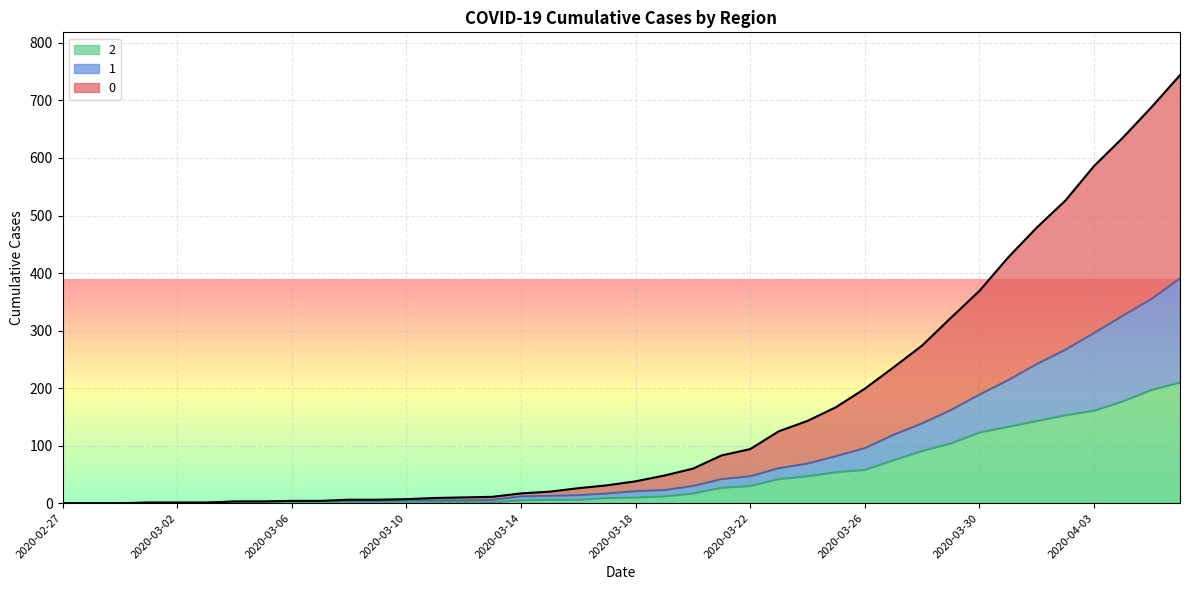

Reading left to right, transcribe all the data shown in this chart.

0: 0	0	0	1	1	1	3	3	4	4	6	6	7	9	10	11	17	20	26	31	38	48	60	83	94	125	143	167	199	236	274	322	369	427	479	526	586	635	688	744
1: 0	0	0	1	1	1	3	3	4	4	4	4	5	5	5	6	12	13	14	17	21	23	30	42	47	61	69	82	96	119	139	162	189	214	242	267	296	326	355	391
2: 0	0	0	1	1	1	1	1	2	1	1	1	2	2	2	2	5	6	6	9	10	12	17	27	30	42	47	54	58	75	91	104	123	133	143	153	161	177	197	210